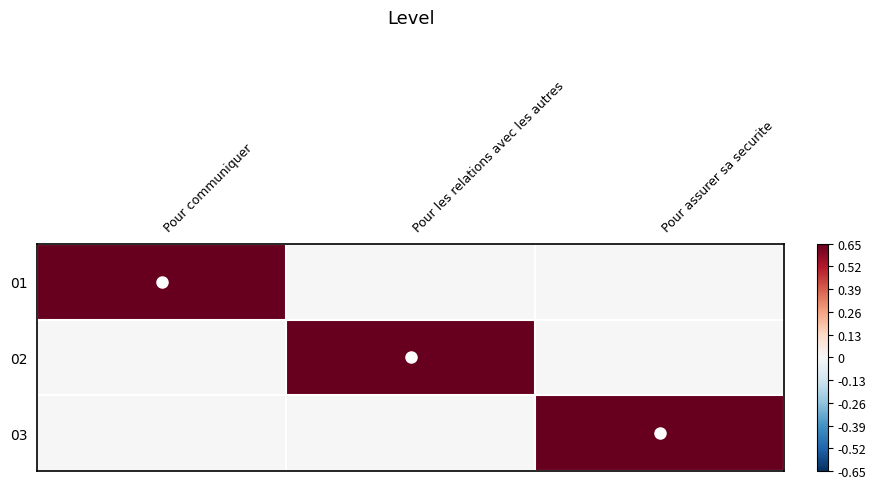

Reading left to right, transcribe all the data shown in this chart.

01: Pour communiquer=1	Pour les relations avec les autres=0	Pour assurer sa securite=0
02: Pour communiquer=0	Pour les relations avec les autres=1	Pour assurer sa securite=0
03: Pour communiquer=0	Pour les relations avec les autres=0	Pour assurer sa securite=1